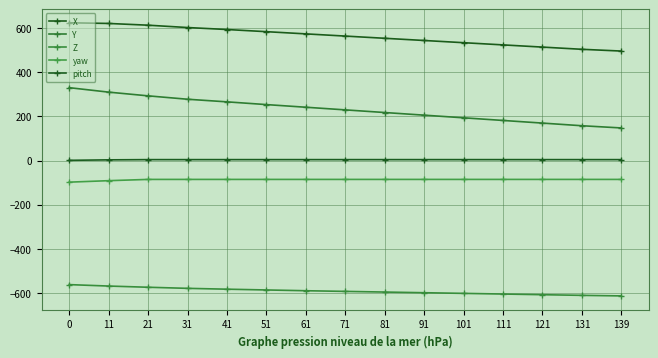

Reading left to right, list all the values displayed in this chart.

X: 625.4	622.3	614.4	603.8	594.8	585.0	575.0	565.0	555.0	545.0	535.0	525.0	515.0	505.0	497.0
Y: 330.8	310.5	293.7	278.3	266.4	254.0	242.0	230.0	218.0	206.0	194.0	182.0	170.0	158.0	148.0
Z: -563.2	-569.8	-575.2	-580.2	-584.0	-587.5	-591.0	-594.0	-597.0	-600.0	-603.0	-606.0	-609.0	-612.0	-614.5
yaw: -98.1	-91.4	-85.7	-85.7	-85.7	-85.7	-85.7	-85.7	-85.7	-85.7	-85.7	-85.7	-85.7	-85.7	-85.7
pitch: 0.9	3.1	4.2	4.2	4.2	4.2	4.2	4.2	4.2	4.2	4.2	4.2	4.2	4.2	4.2